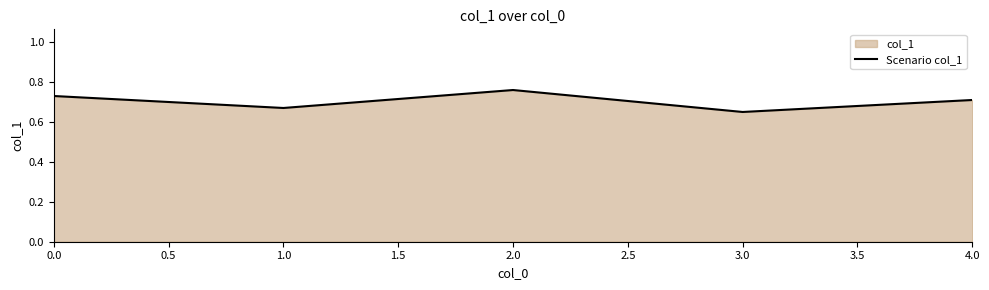

Which category has the lowest value across all series?

3.0